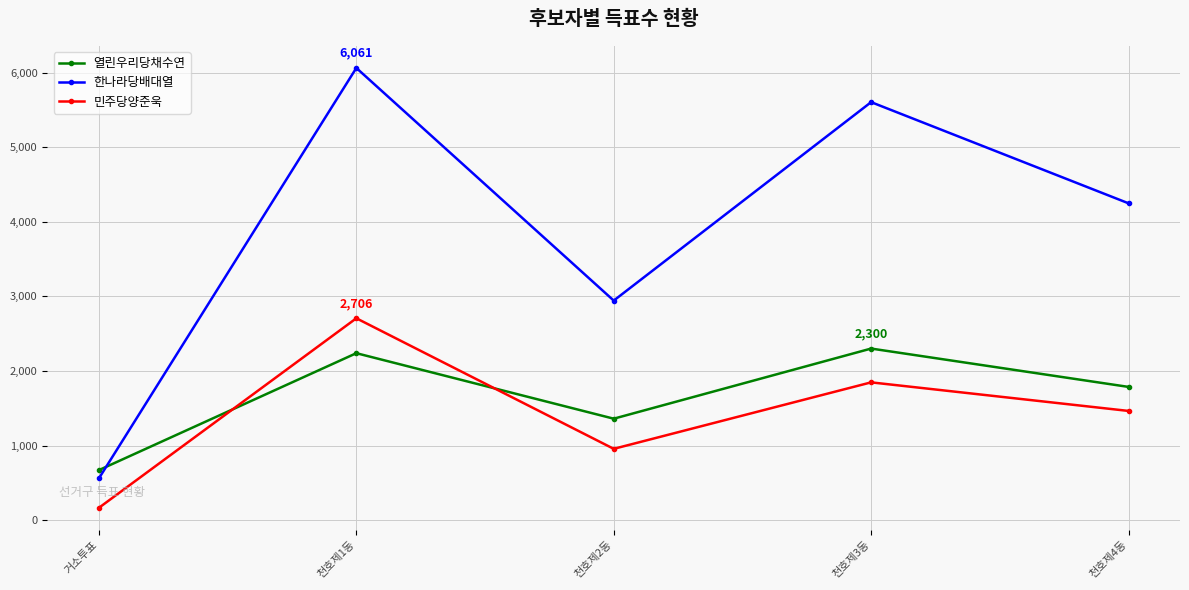

What is the spread (max minus min) of values at 거소투표?

505